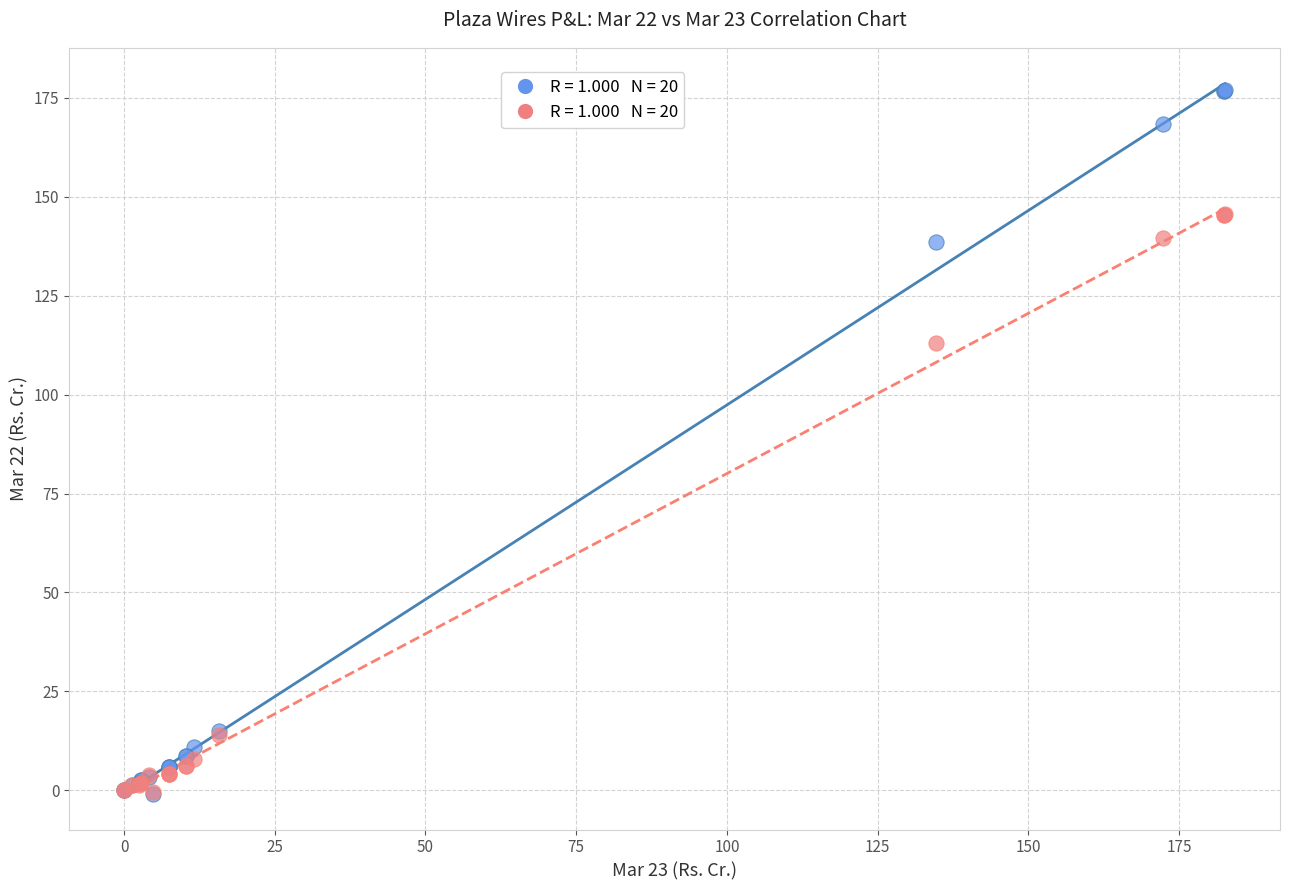

Across all series, what Y value is closest to 88?

113.1